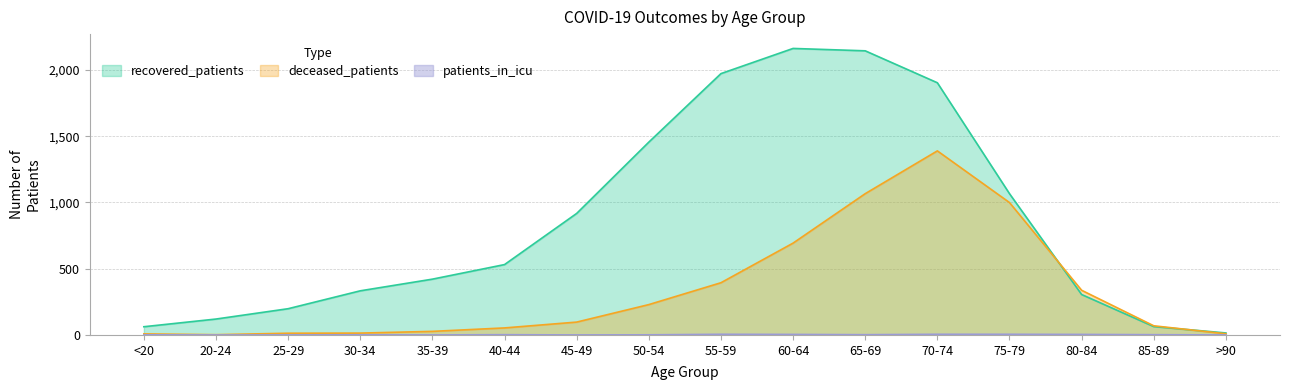

True or false: deceased_patients has more than 1 interior local peaks.

False